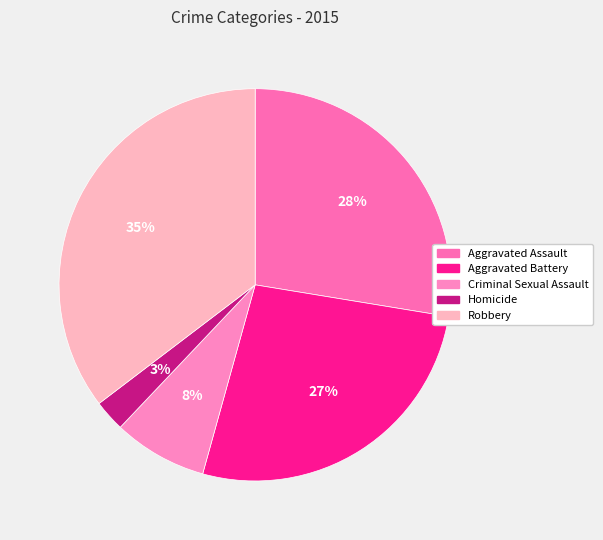

True or false: Aggravated Battery accounts for 27% of the total.

True